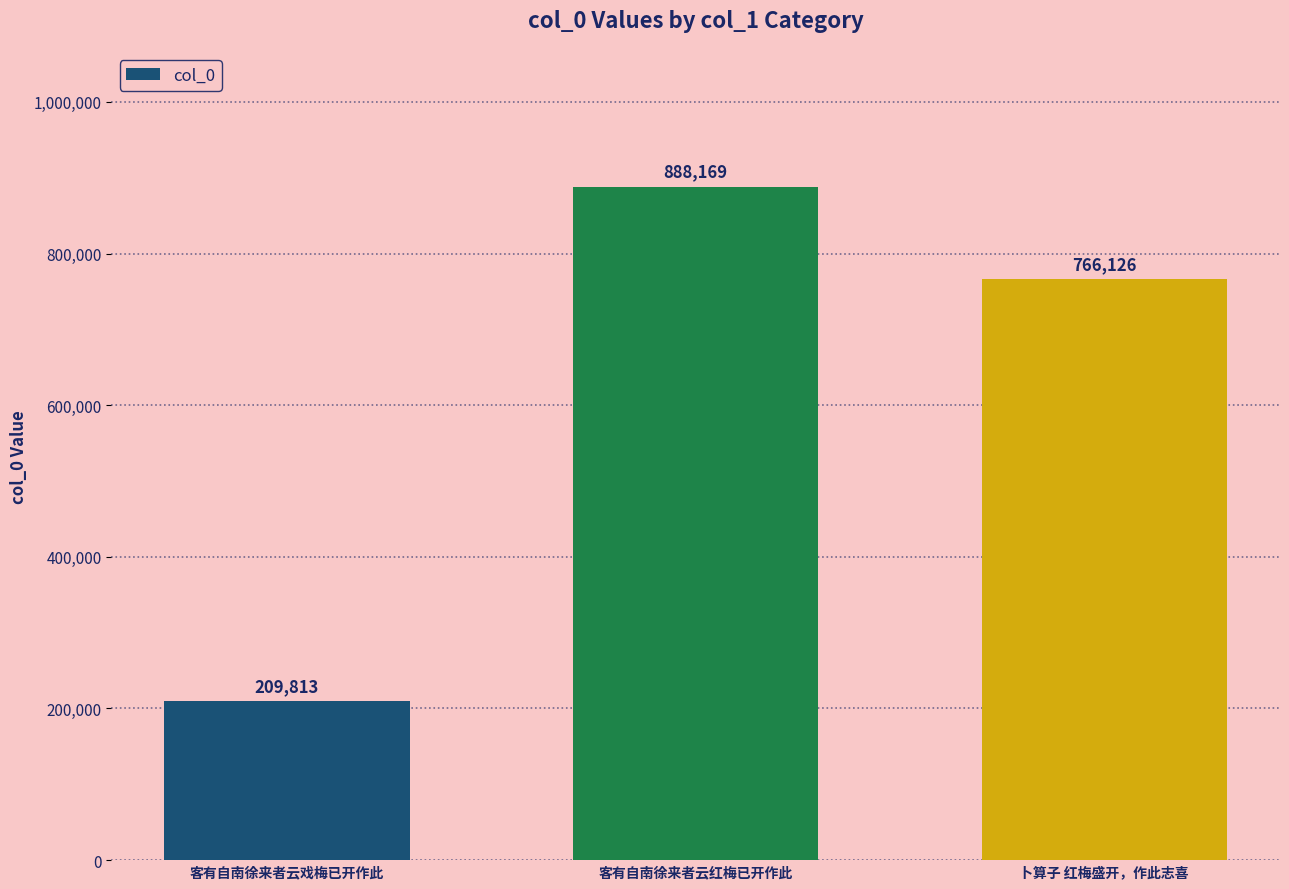

What is the label of the 2nd bar from the left?

客有自南徐来者云红梅已开作此